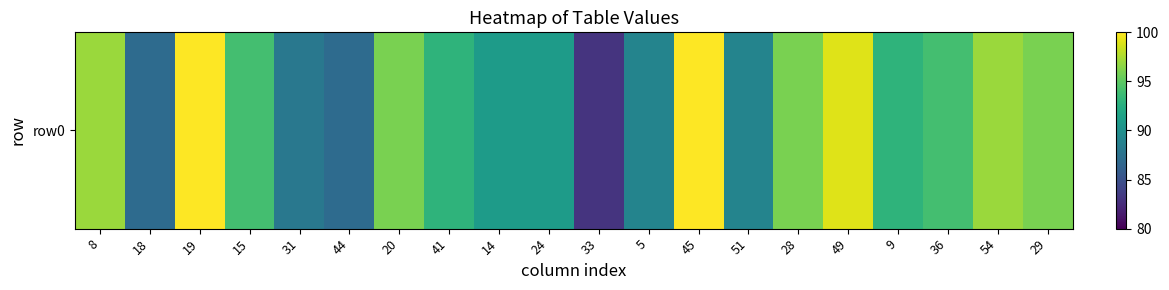

The value at 5 is 152. True or false?

False